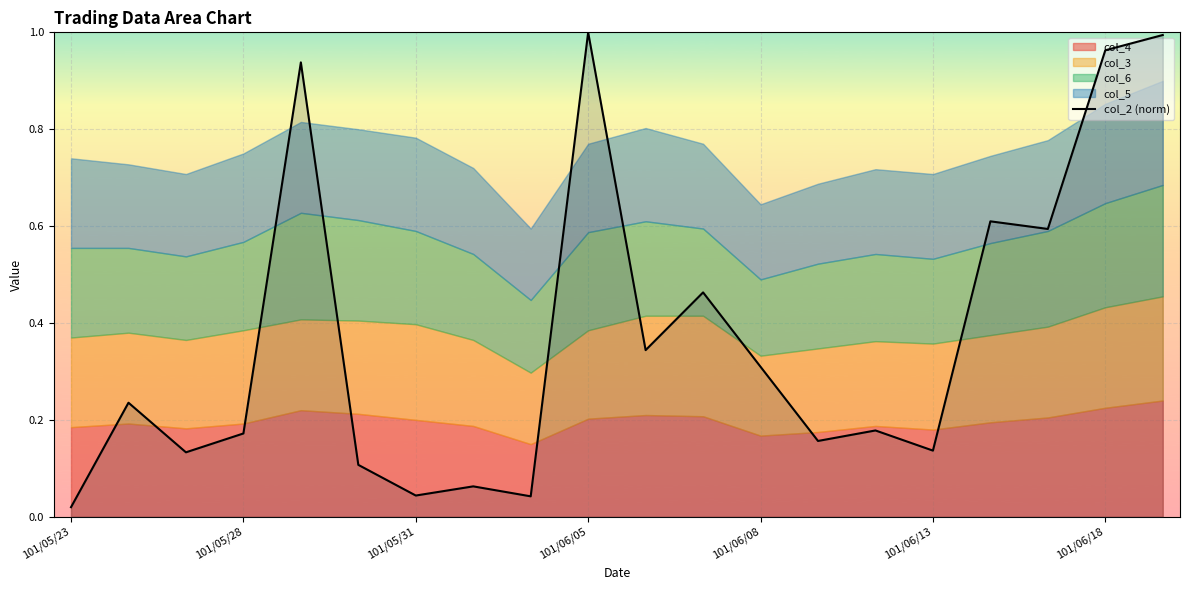

What is the difference between the maximum and minimum values?

1.0